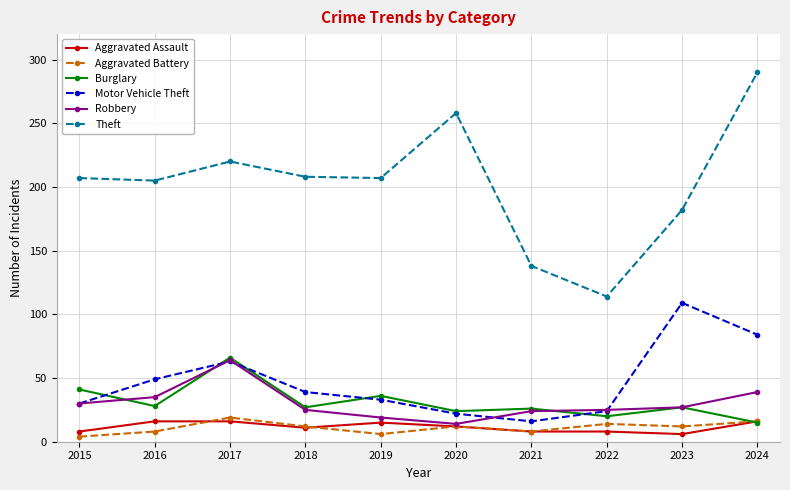

Where is the first local minimum for Aggravated Assault?

2018